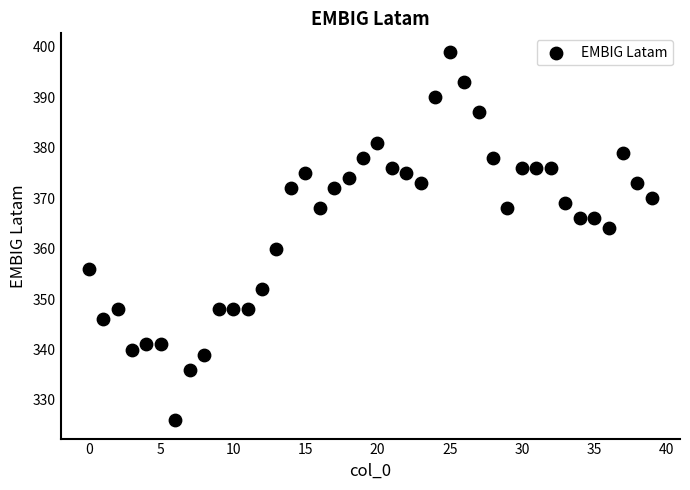

What is the range of Y values (max minus min)?

73